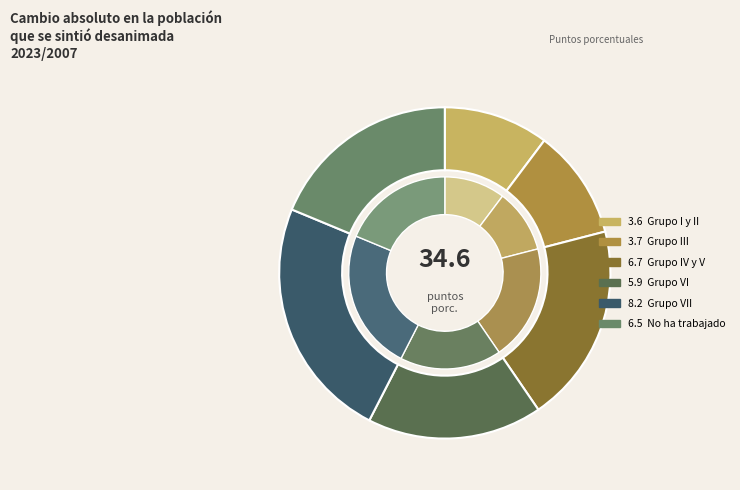

To the nearest percent, what is the difference between the largest and smallest slice percentages?

13%